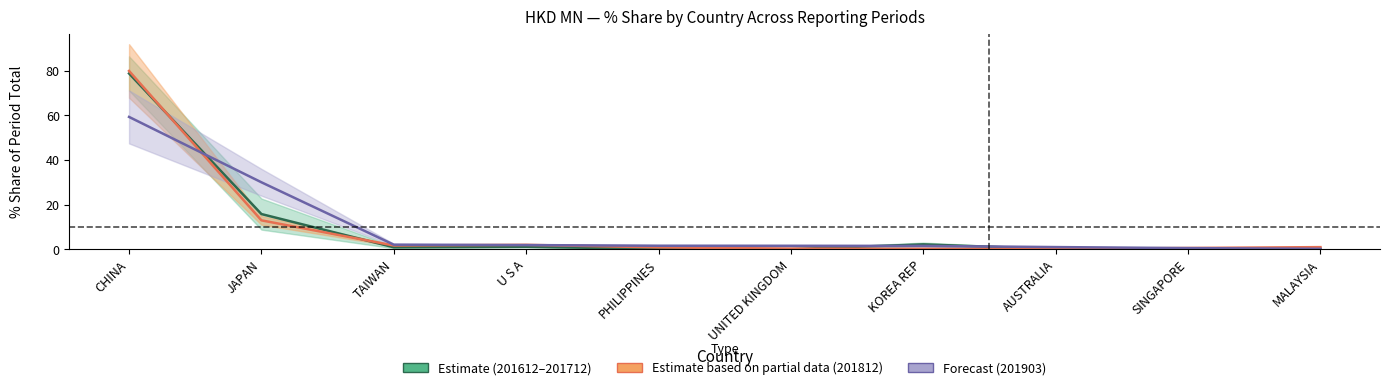

Reading right to left, what are all the values shown in this chart?

Estimate: MALAYSIA=0.1	SINGAPORE=0.5	AUSTRALIA=0.1	KOREA REP=2.2	UNITED KINGDOM=0.1	PHILIPPINES=0.2	U S A=1.1	TAIWAN=0.9	JAPAN=15.8	CHINA=78.8
Estimate based on partial data: MALAYSIA=1.0	SINGAPORE=0.6	AUSTRALIA=0.2	KOREA REP=0.3	UNITED KINGDOM=0.3	PHILIPPINES=0.9	U S A=2.0	TAIWAN=1.7	JAPAN=13.0	CHINA=79.9
Forecast: MALAYSIA=0.3	SINGAPORE=0.6	AUSTRALIA=1.0	KOREA REP=1.6	UNITED KINGDOM=1.6	PHILIPPINES=1.6	U S A=1.9	TAIWAN=2.1	JAPAN=30.0	CHINA=59.3